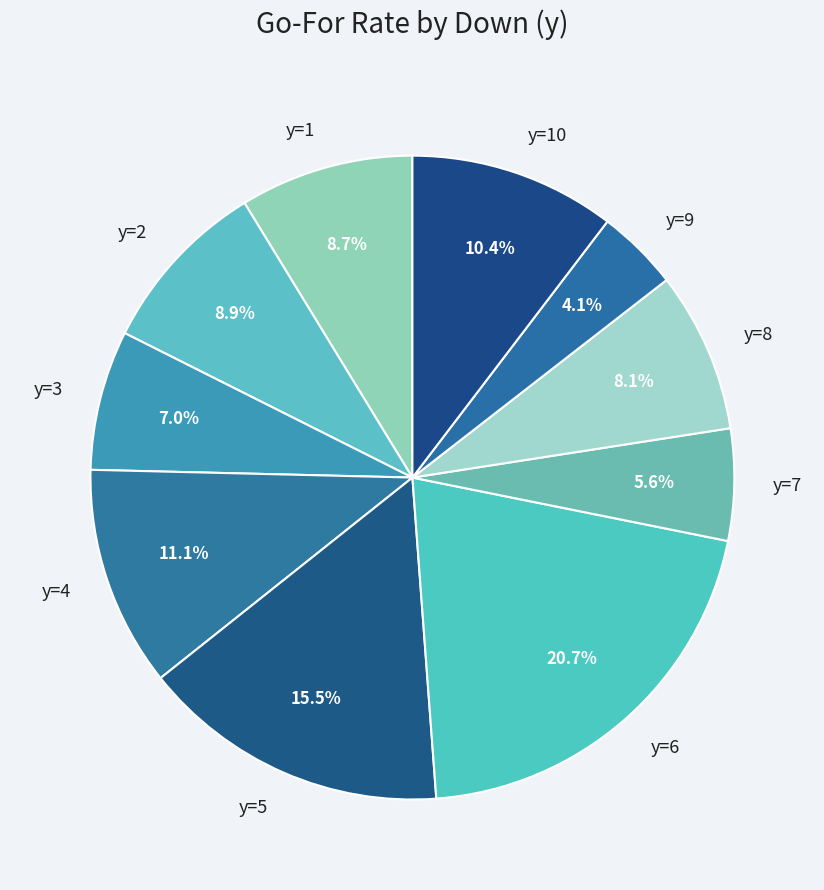

To the nearest percent, what is the average slice percentage?

10%